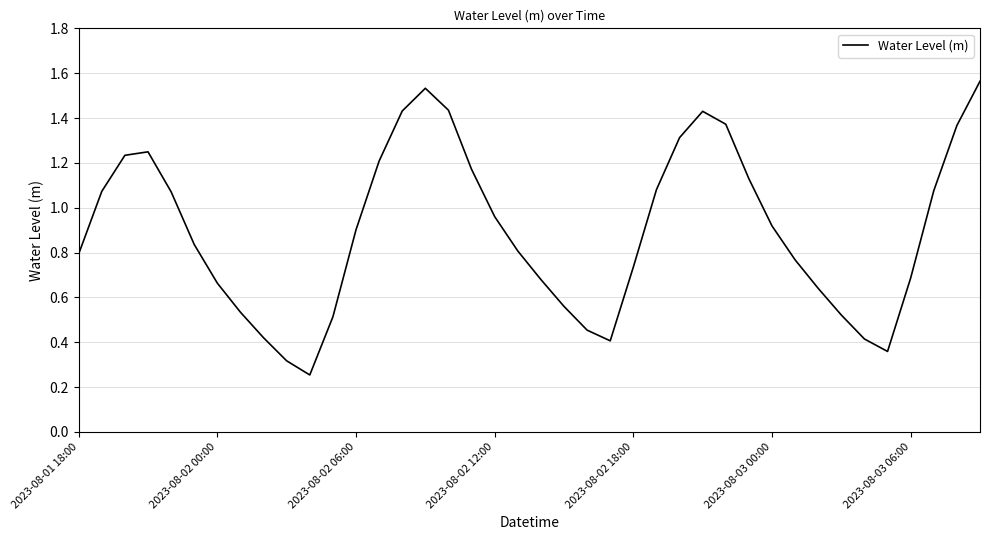

What is the difference between the maximum and minimum values?

1.3